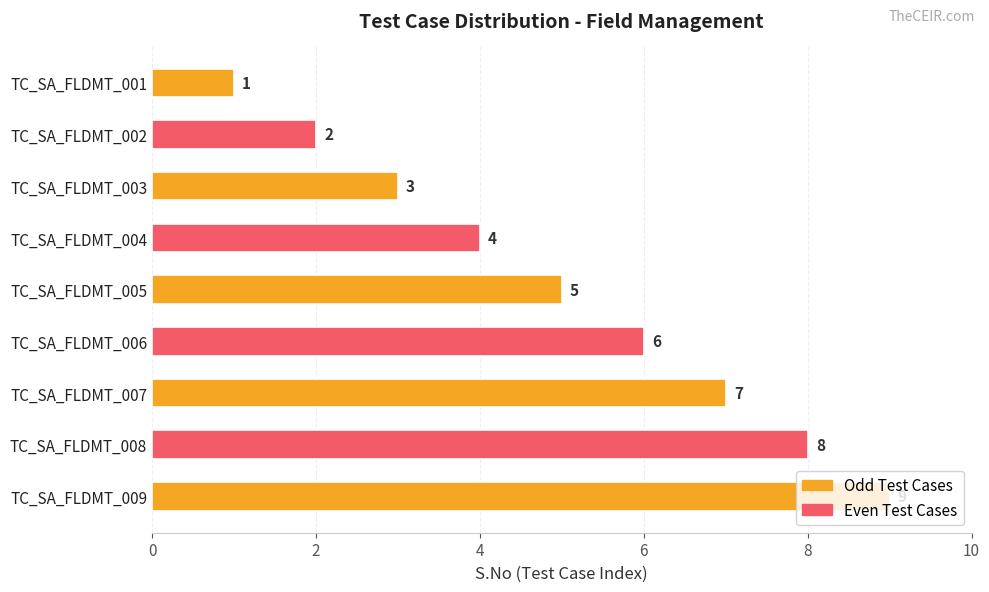

Does the chart contain any negative values?

No